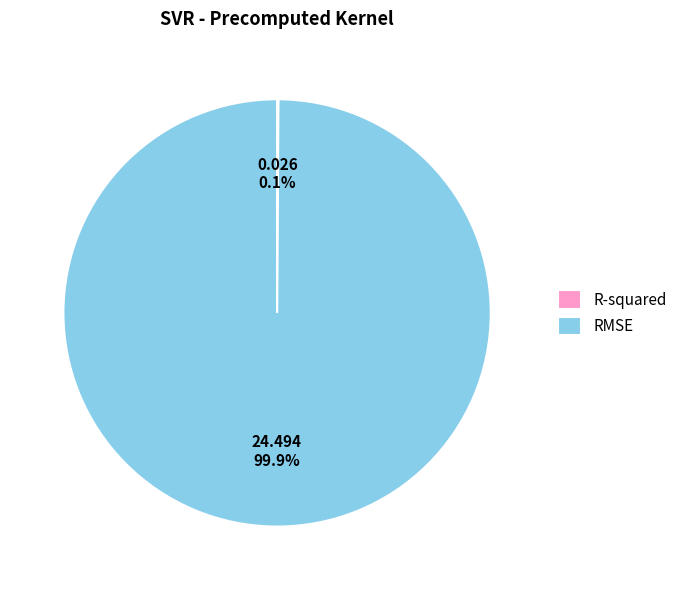

What percentage is NOT represented by RMSE?

0.1%